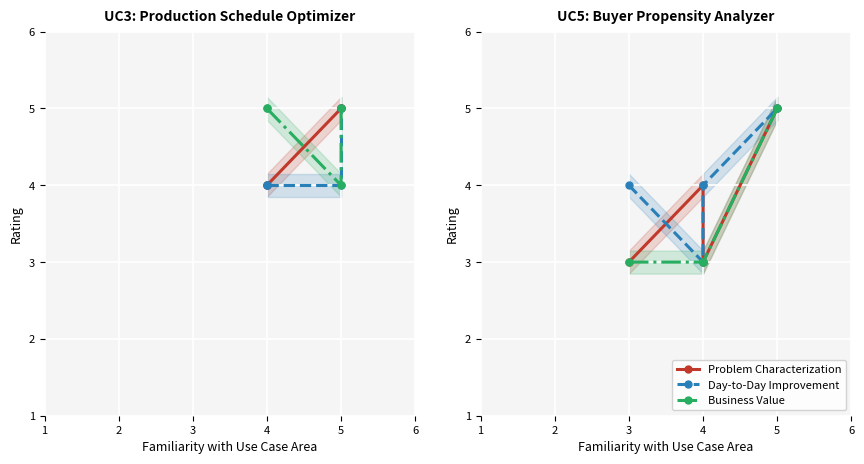

Rank the series by their maximum value, from highest to lowest.

Problem Characterization, Day-to-Day Improvement, Business Value